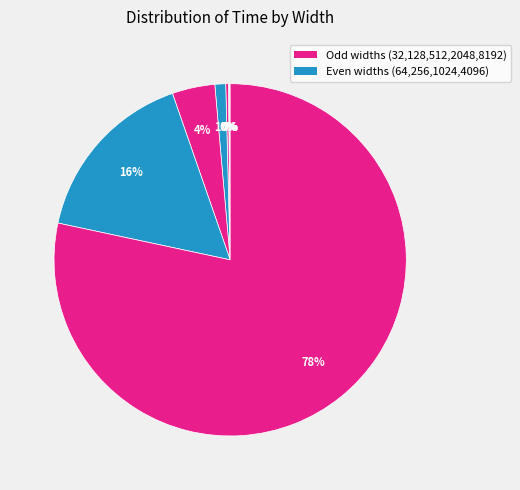

To the nearest percent, what is the difference between the largest and smallest slice percentages?

78%